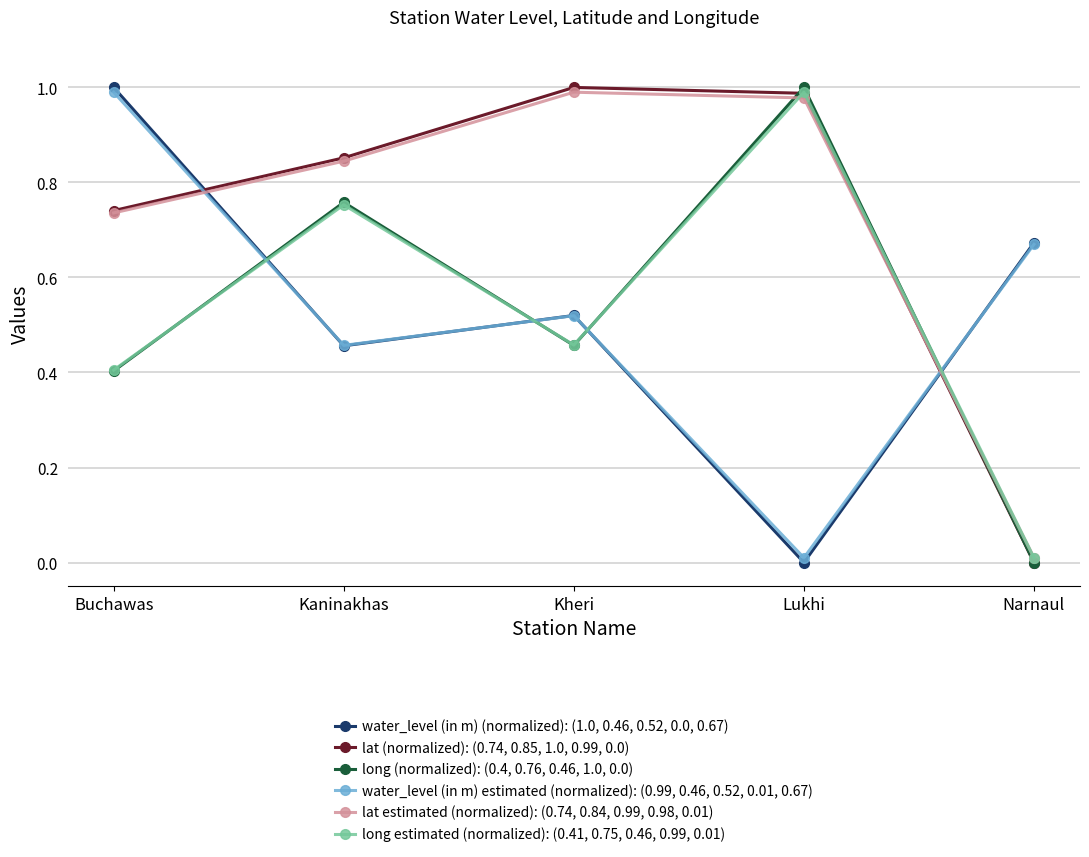

Which series has the widest spread of values?

water_level (in m) (normalized): (1.0, 0.46, 0.52, 0.0, 0.67)